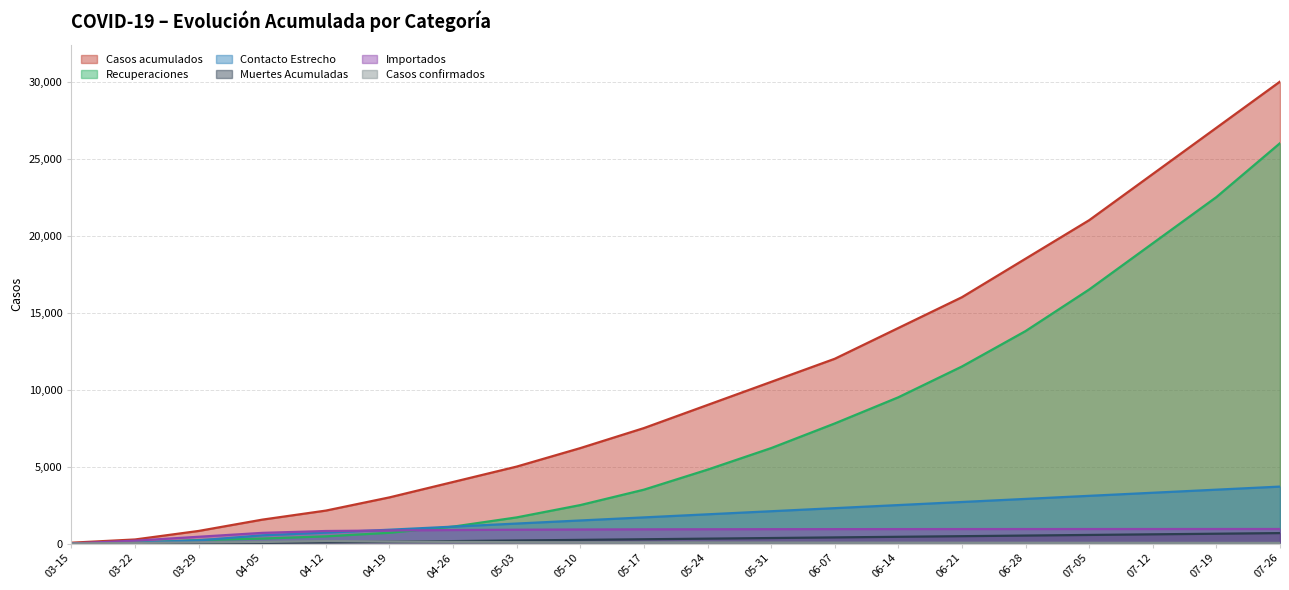

What is the maximum value for Importados?

947